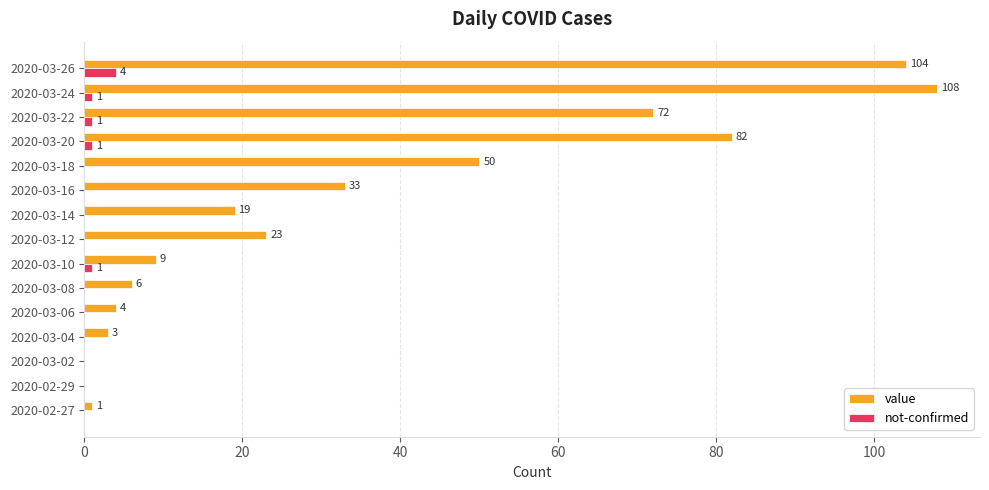

At which label does not-confirmed reach its peak?

2020-03-26